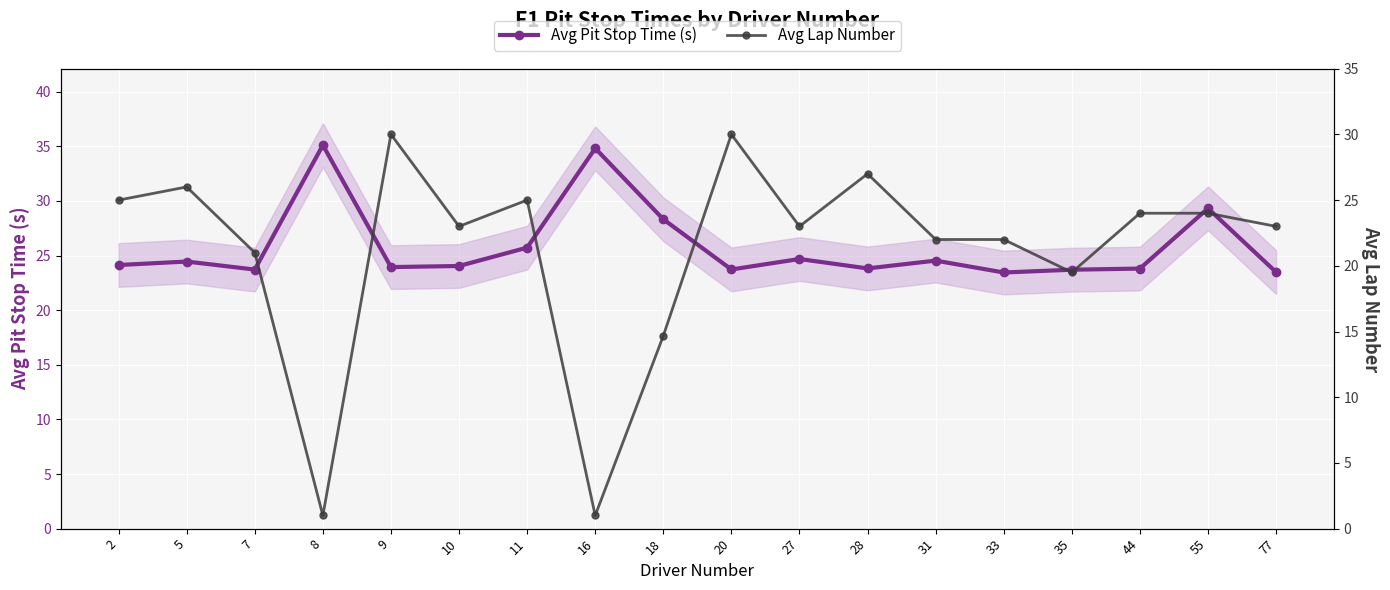

How many intersections are there between Avg Pit Stop Time (s) and Avg Lap Number?

9